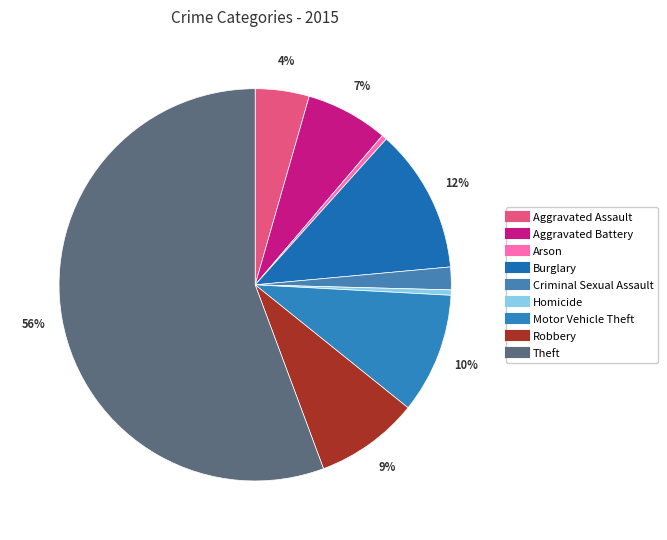

To the nearest percent, what is the average slice percentage?

11%